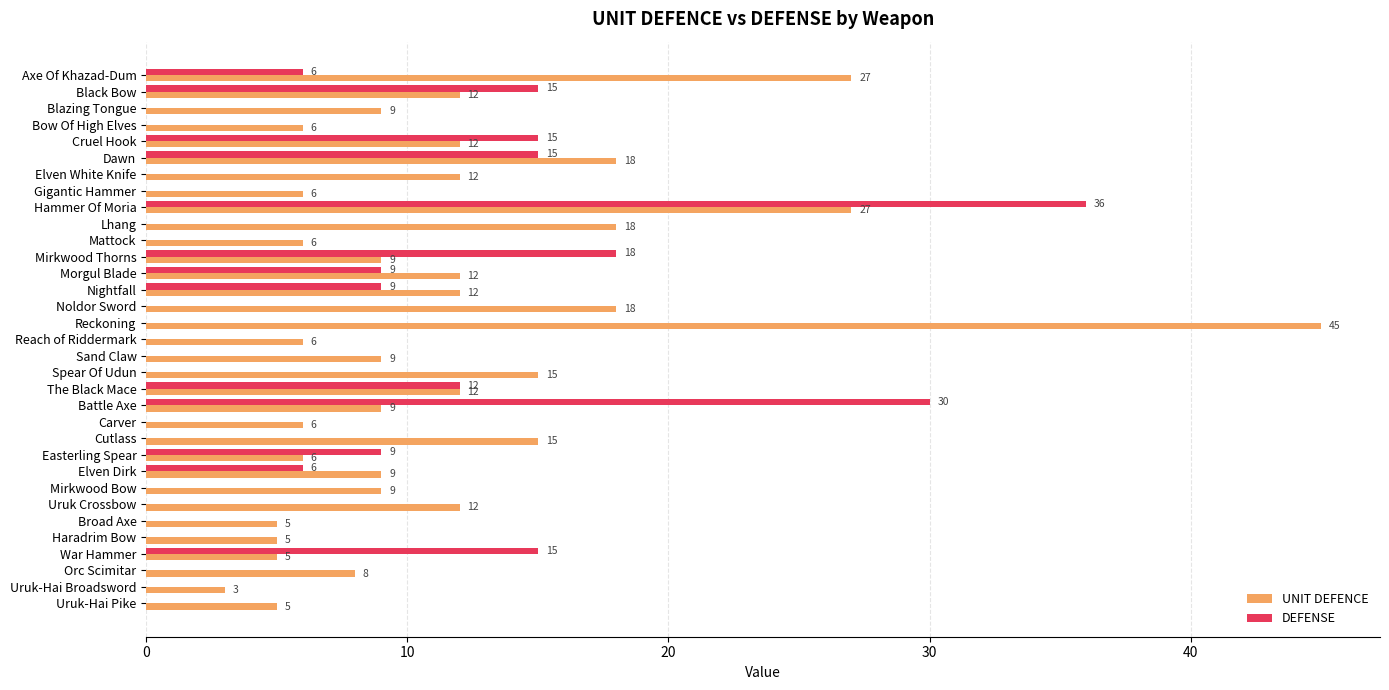

The value of DEFENSE at Broad Axe is 0. True or false?

True